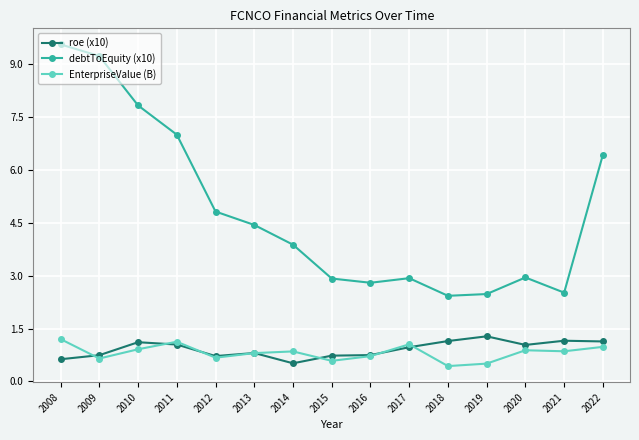

The value of debtToEquity (x10) at 2011 is 4.0. True or false?

False